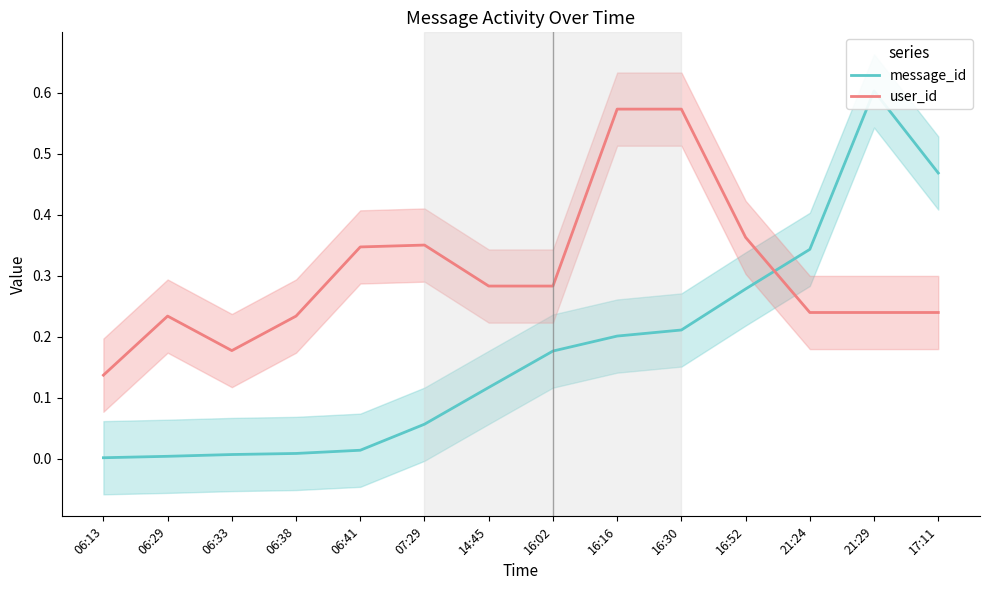

Reading left to right, extract all data points from this chart.

message_id: 06:13=0.0	06:29=0.0	06:33=0.0	06:38=0.0	06:41=0.0	07:29=0.1	14:45=0.1	16:02=0.2	16:16=0.2	16:30=0.2	16:52=0.3	21:24=0.3	21:29=0.6	17:11=0.5
user_id: 06:13=0.1	06:29=0.2	06:33=0.2	06:38=0.2	06:41=0.3	07:29=0.4	14:45=0.3	16:02=0.3	16:16=0.6	16:30=0.6	16:52=0.4	21:24=0.2	21:29=0.2	17:11=0.2